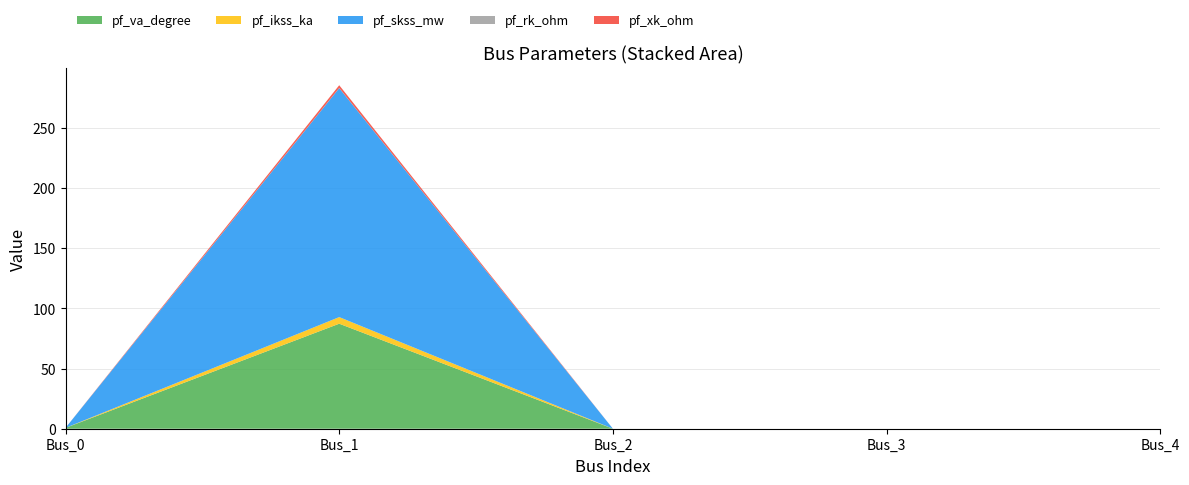

Reading right to left, transcribe all the data shown in this chart.

pf_va_degree: Bus_4=0.0	Bus_3=0.0	Bus_2=0.0	Bus_1=87.3	Bus_0=0.7
pf_ikss_ka: Bus_4=0.0	Bus_3=0.0	Bus_2=0.0	Bus_1=5.5	Bus_0=0.0
pf_skss_mw: Bus_4=0.0	Bus_3=0.0	Bus_2=0.0	Bus_1=190.4	Bus_0=0.0
pf_rk_ohm: Bus_4=0.0	Bus_3=0.0	Bus_2=0.0	Bus_1=0.1	Bus_0=0.0
pf_xk_ohm: Bus_4=0.0	Bus_3=0.0	Bus_2=0.0	Bus_1=2.3	Bus_0=0.0